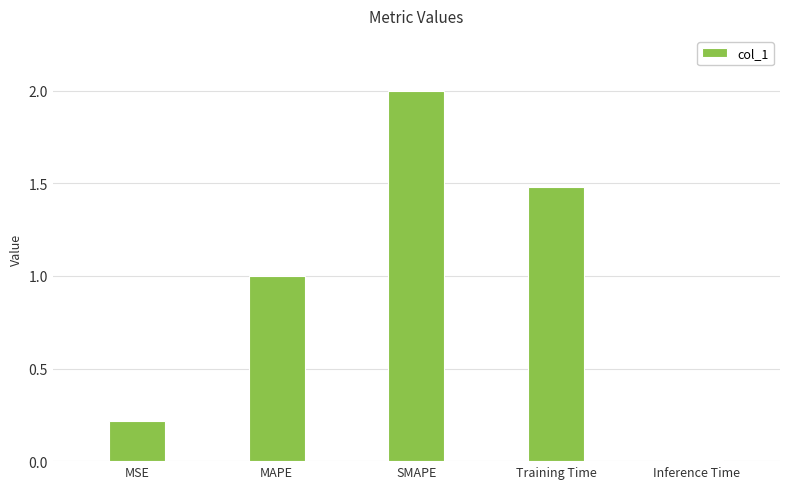

List the labels in order of value, largest first.

SMAPE, Training Time, MAPE, MSE, Inference Time